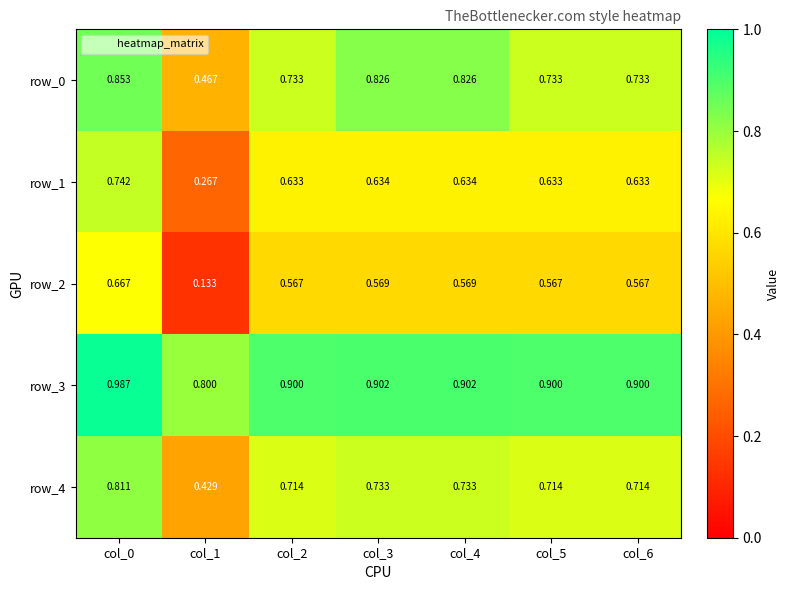

At how many categories does at least one series exceed 0?

7